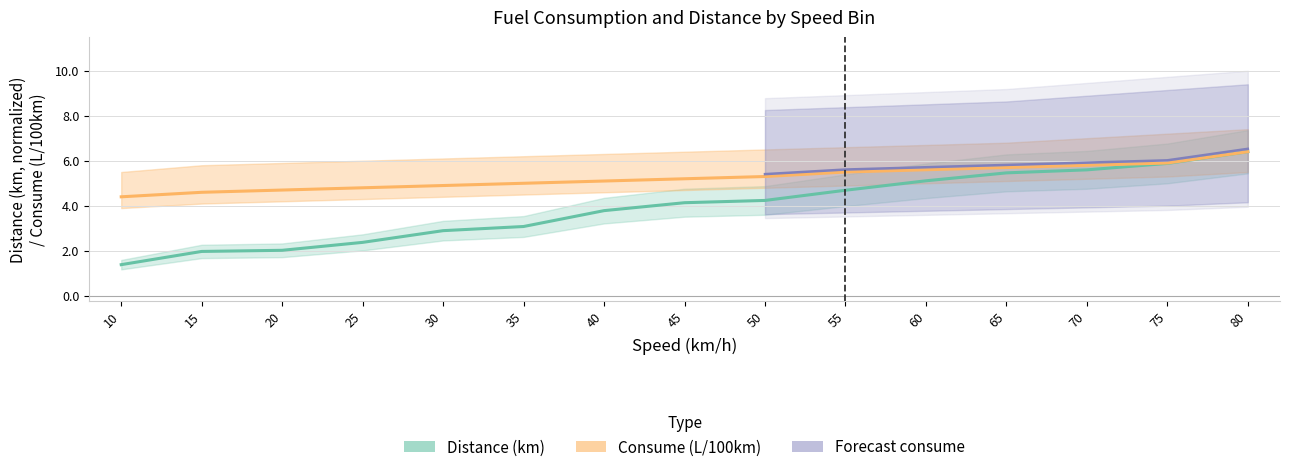

At which label is consume (L/100km) closest to 5?

35